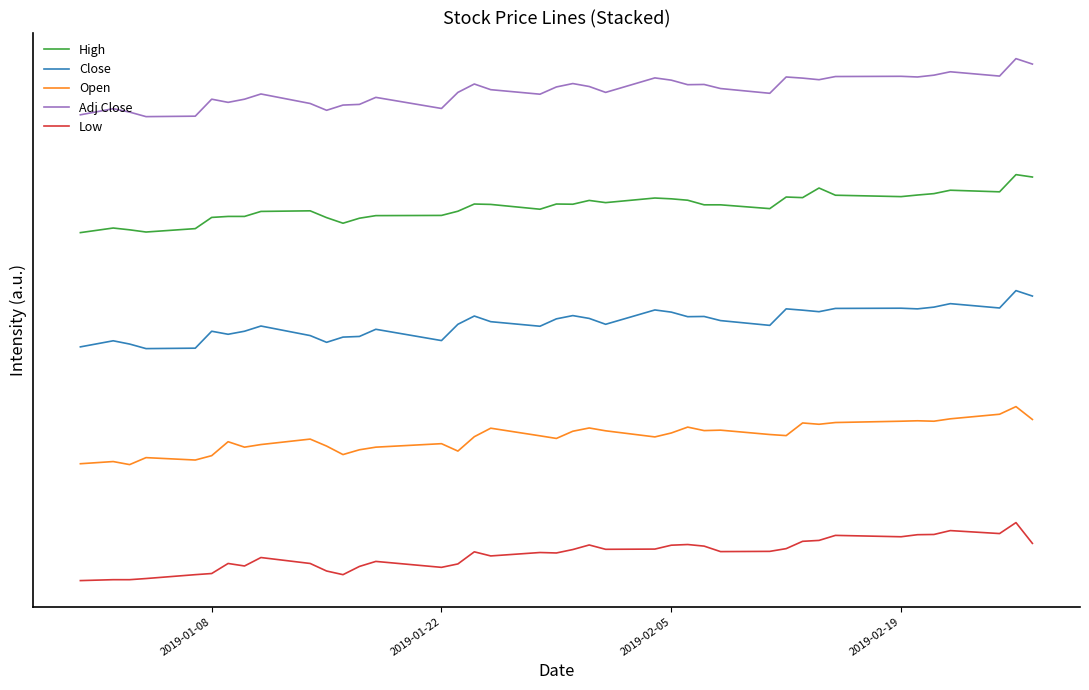

What are all the series names shown in the legend?

High, Close, Open, Adj Close, Low